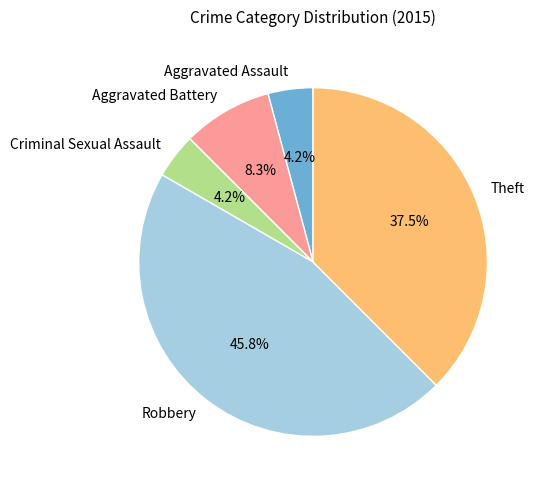

Which category has the biggest portion of the pie?

Robbery